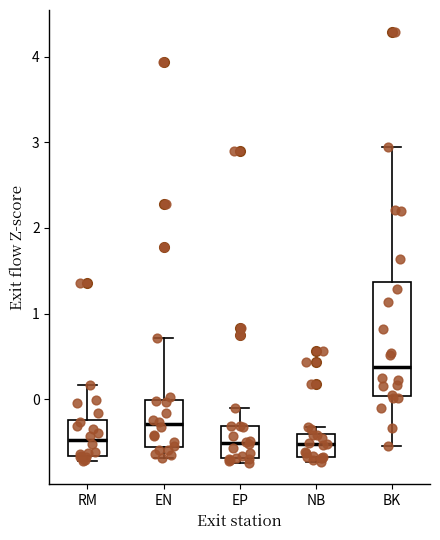

Which box is the tallest, from its lower edge to its upper edge?

BK